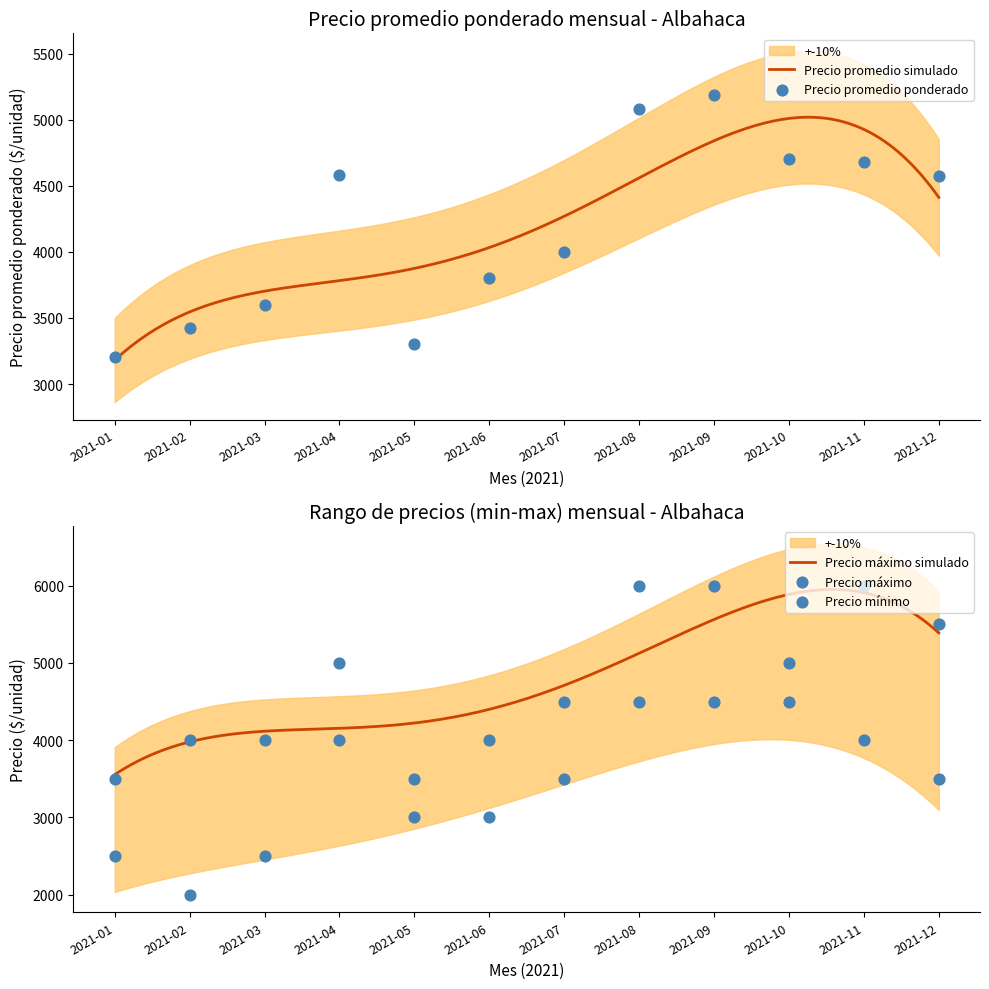

At how many categories does at least one series exceed 3760?

10